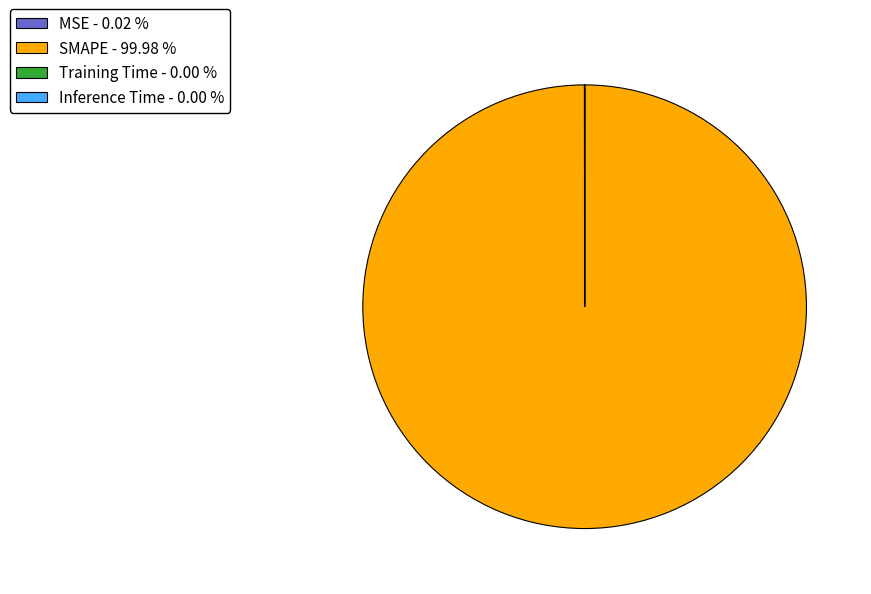

Is there a majority slice in this chart?

Yes